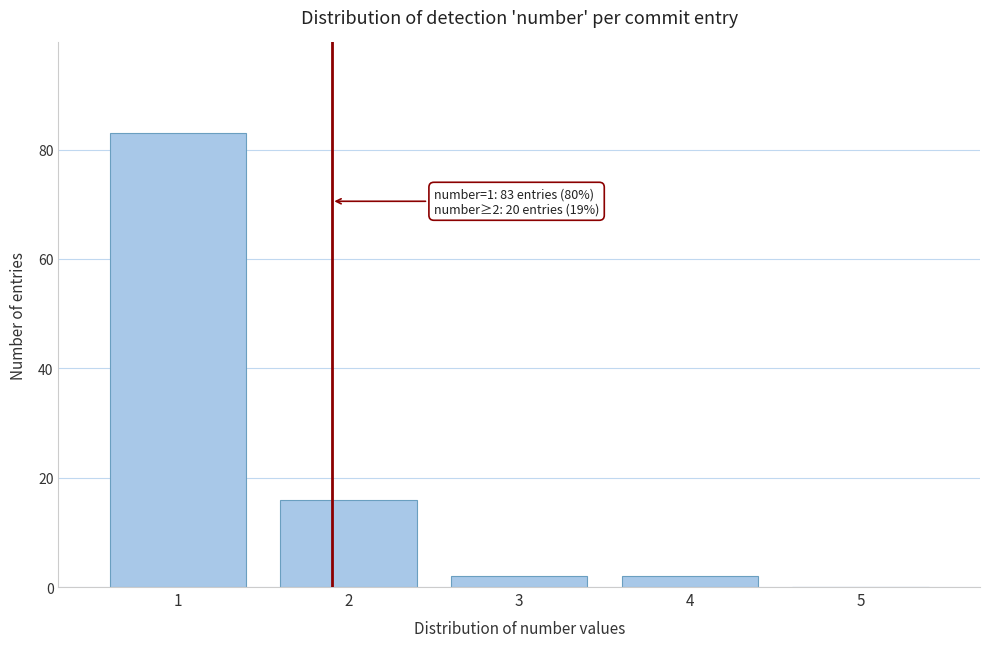

Over which range of the x-axis is the bar tallest?

0.5 to 1.5